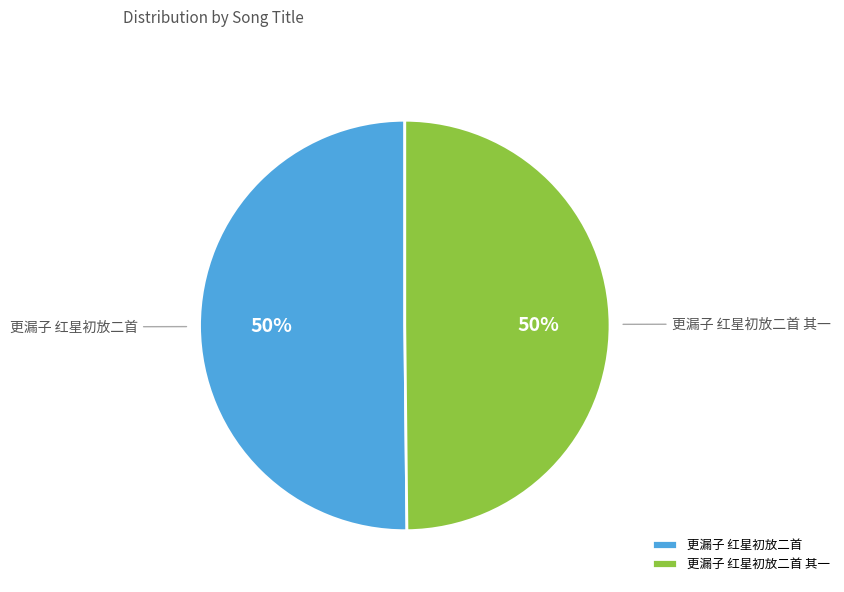

What is the ratio of the value at 更漏子 红星初放二首 其一 to the value at 更漏子 红星初放二首?

1.0